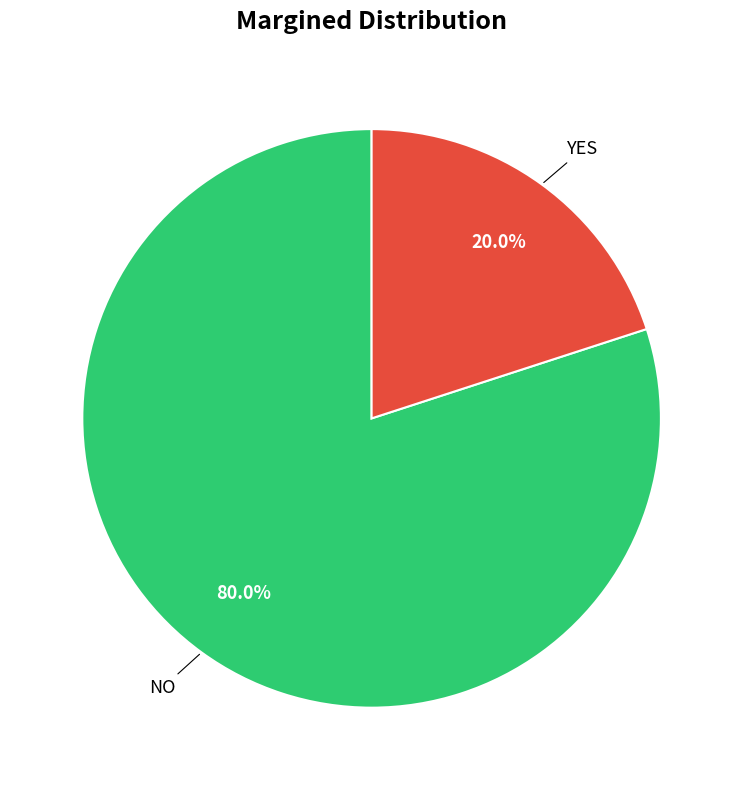

Does any single category account for the majority?

Yes